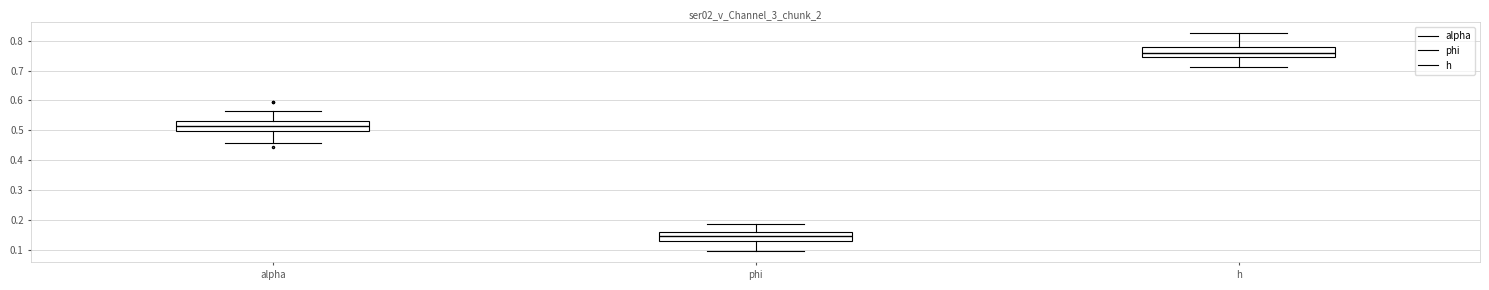

Reading left to right, read every box against the y-axis: the position of its median line, the range the box covers, and the ends of its whiskers. The values are not printed on the chart, so give them approximately, as read against the axis.

alpha: median 0.52, box 0.50 to 0.53, whiskers 0.46 to 0.56
phi: median 0.15, box 0.13 to 0.16, whiskers 0.10 to 0.19
h: median 0.76, box 0.75 to 0.78, whiskers 0.71 to 0.82